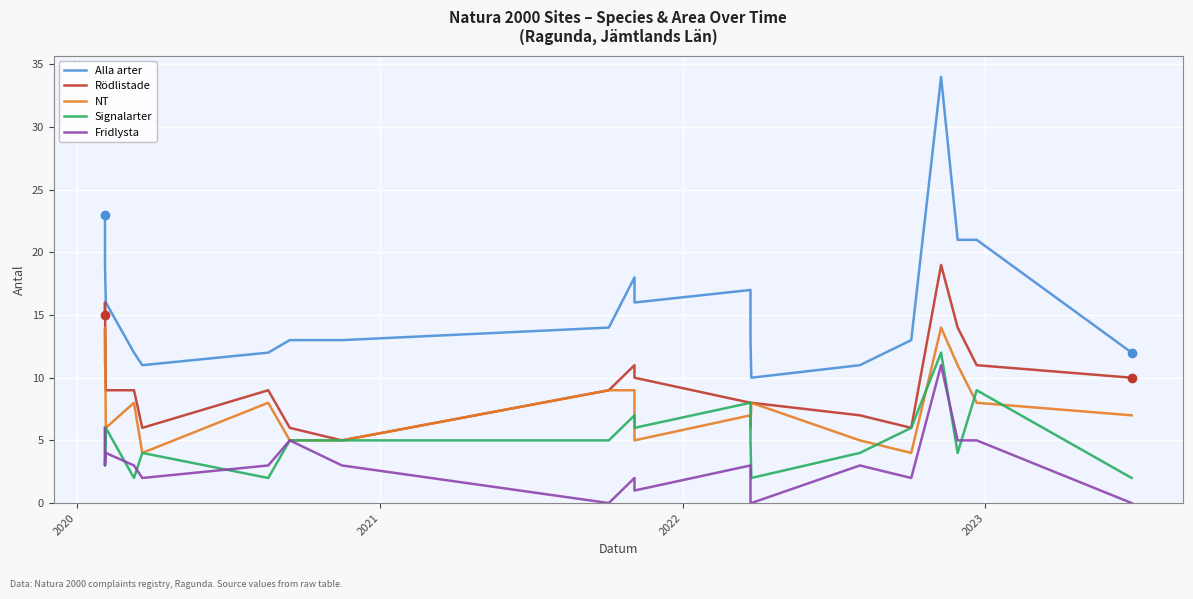

How many values in the Rödlistade series are below 9?

8